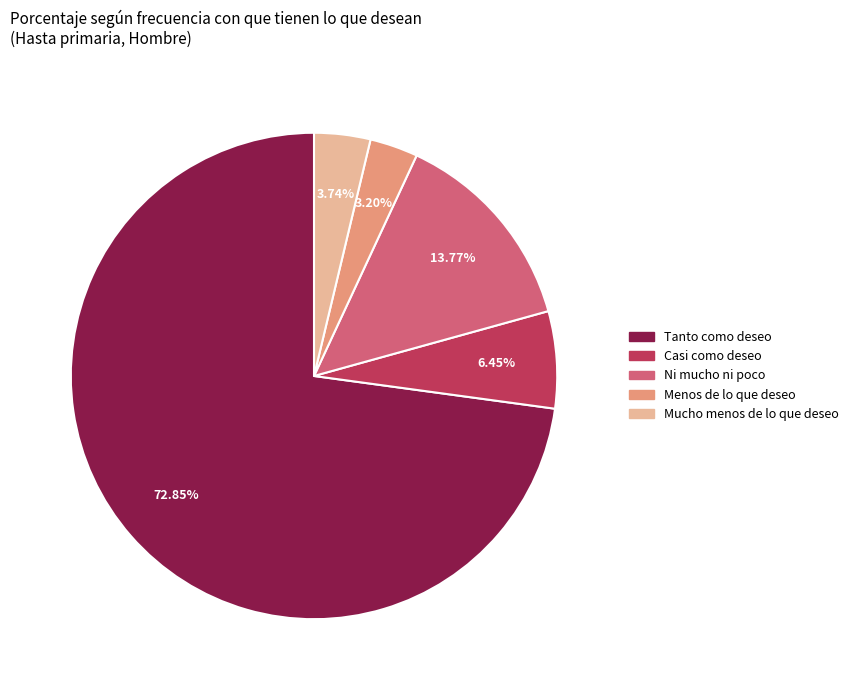

How much of the chart is everything except Mucho menos de lo que deseo?

96.3%